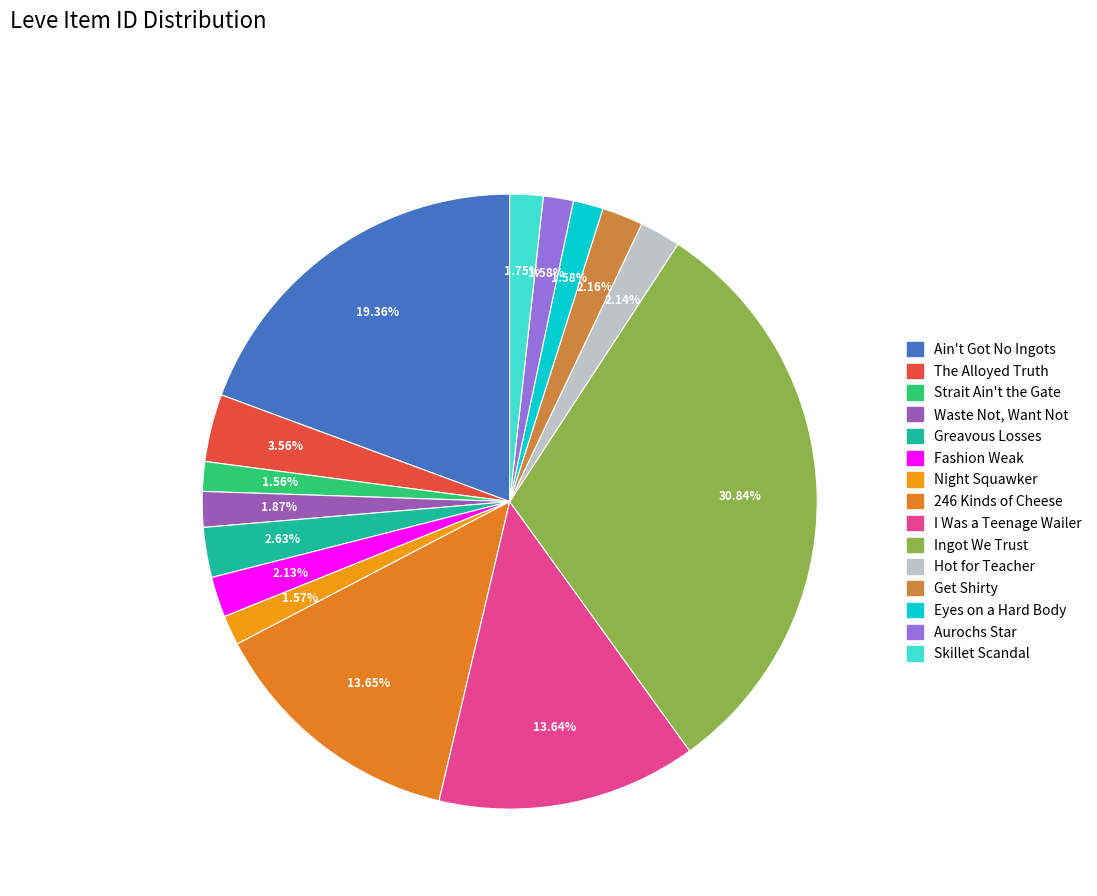

Rank the categories by value from lowest to highest.

Strait Ain't the Gate, Night Squawker, Aurochs Star, Eyes on a Hard Body, Skillet Scandal, Waste Not, Want Not, Fashion Weak, Hot for Teacher, Get Shirty, Greavous Losses, The Alloyed Truth, I Was a Teenage Wailer, 246 Kinds of Cheese, Ain't Got No Ingots, Ingot We Trust